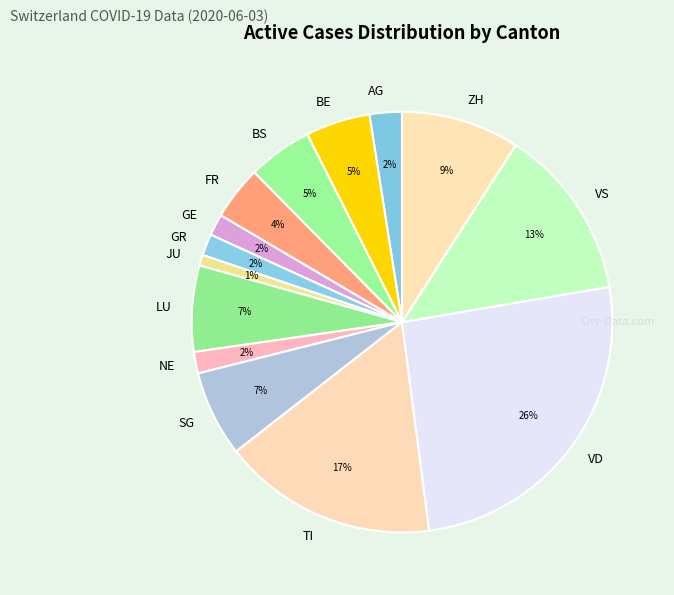

Count the number of slices in the pie.

14